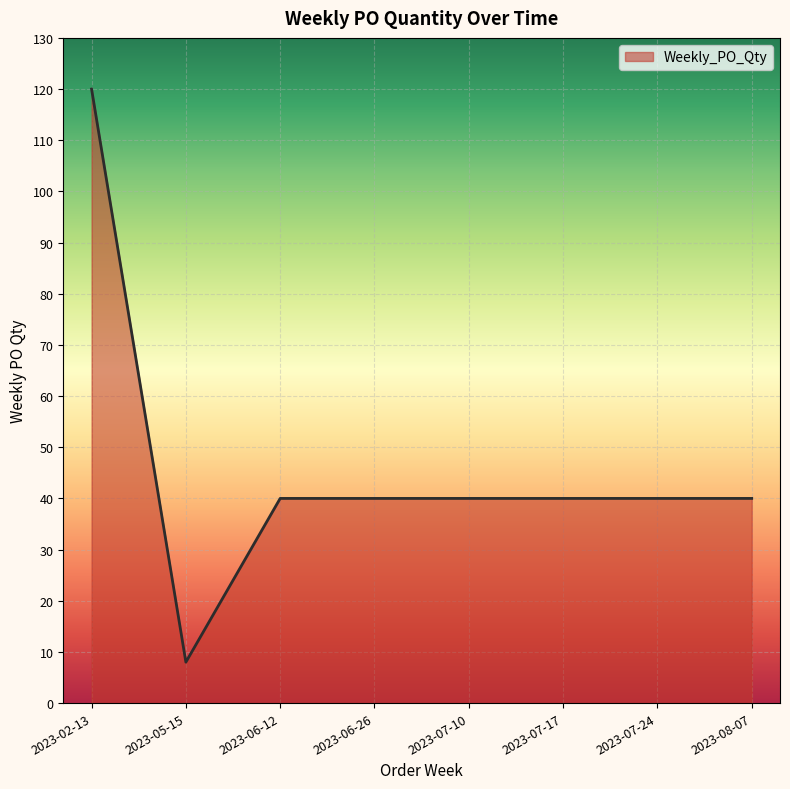

Count the number of categories in the chart.

8